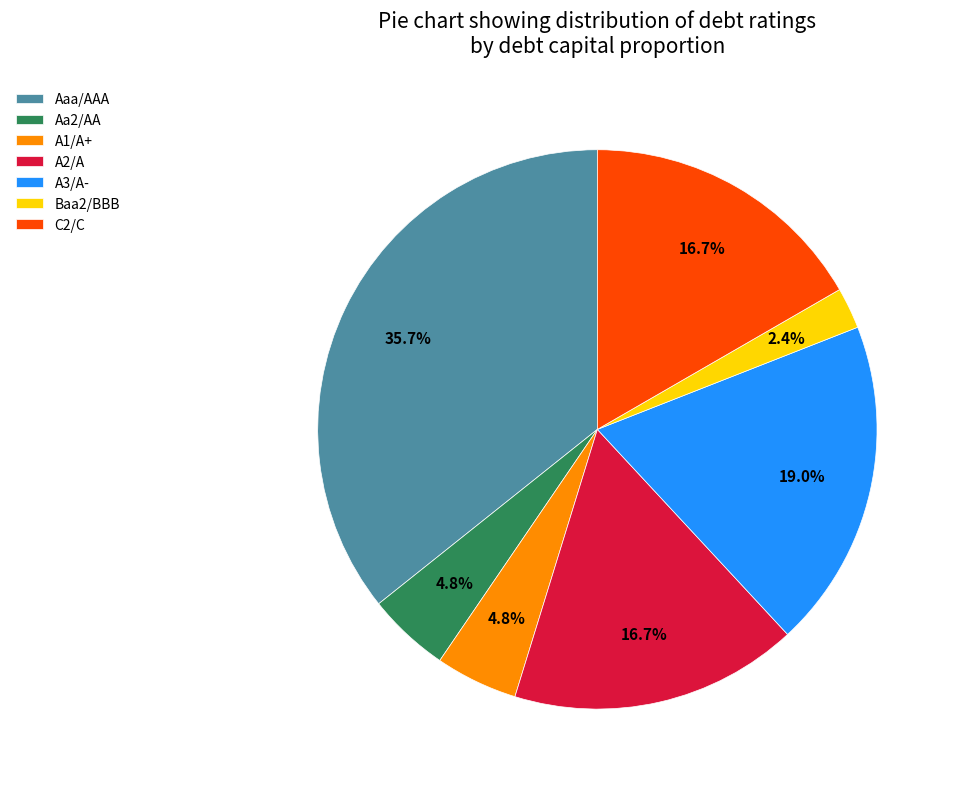

True or false: A2/A accounts for 3% of the total.

False